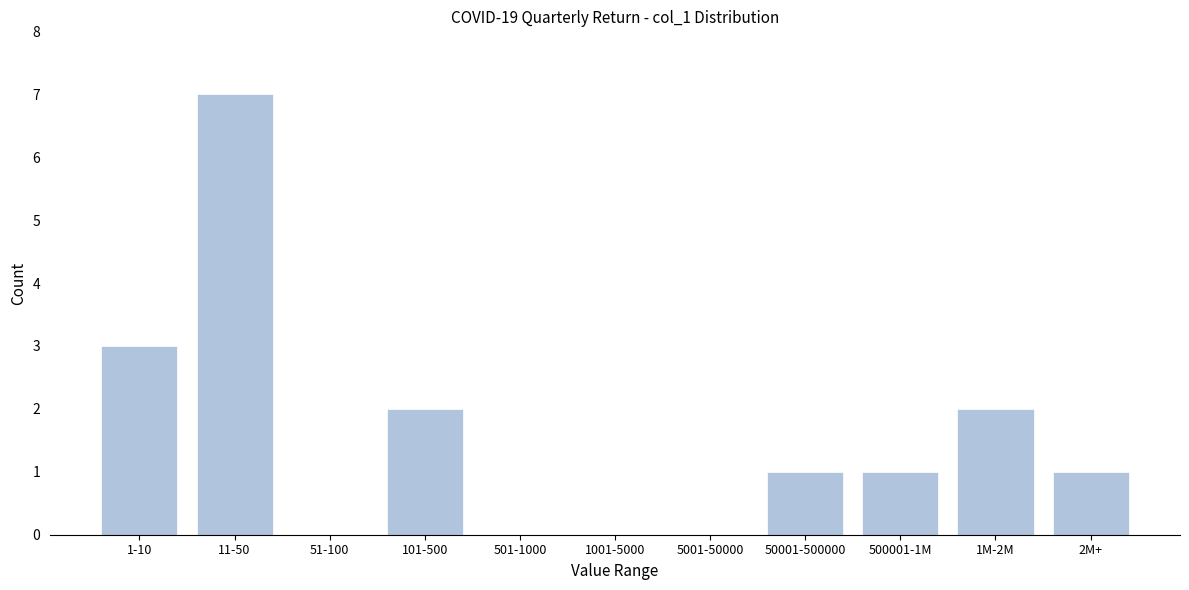

Reading left to right, list all the values displayed in this chart.

1-10=3	11-50=7	51-100=0	101-500=2	501-1000=0	1001-5000=0	5001-50000=0	50001-500000=1	500001-1M=1	1M-2M=2	2M+=1